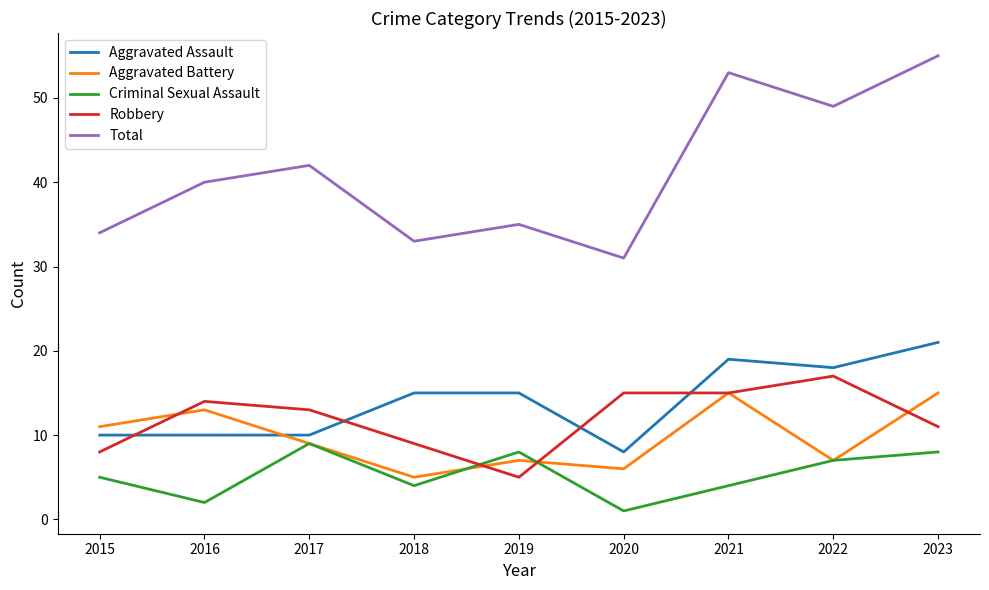

Reading left to right, transcribe all the data shown in this chart.

Aggravated Assault: 10	10	10	15	15	8	19	18	21
Aggravated Battery: 11	13	9	5	7	6	15	7	15
Criminal Sexual Assault: 5	2	9	4	8	1	4	7	8
Robbery: 8	14	13	9	5	15	15	17	11
Total: 34	40	42	33	35	31	53	49	55